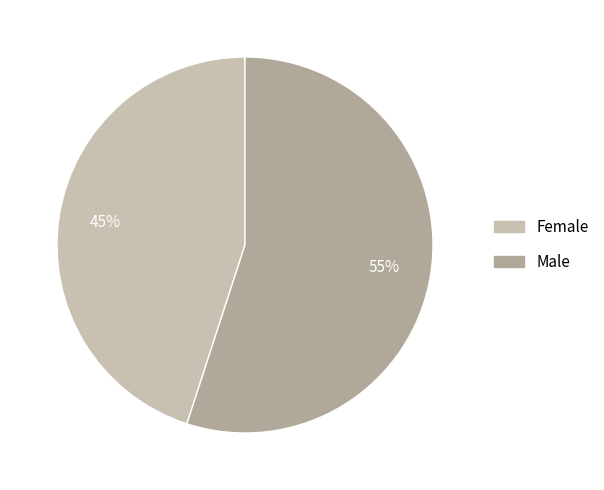

Combined, do Male and Female account for over 50%?

Yes